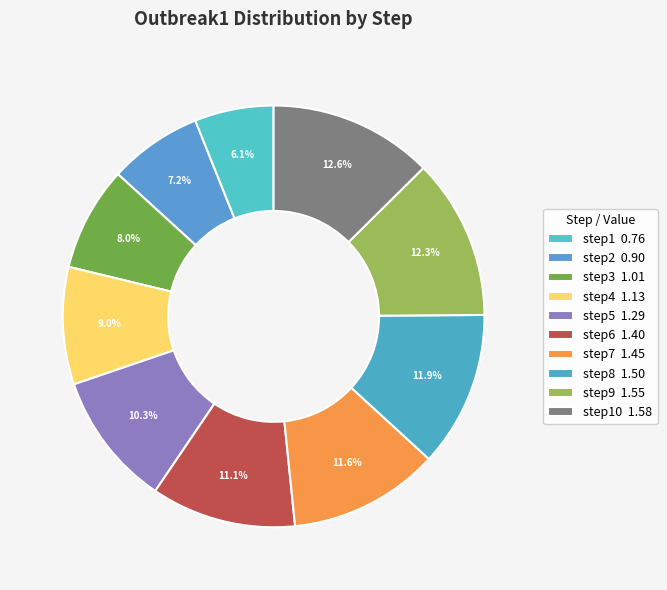

Rank the categories by value from lowest to highest.

step1, step2, step3, step4, step5, step6, step7, step8, step9, step10